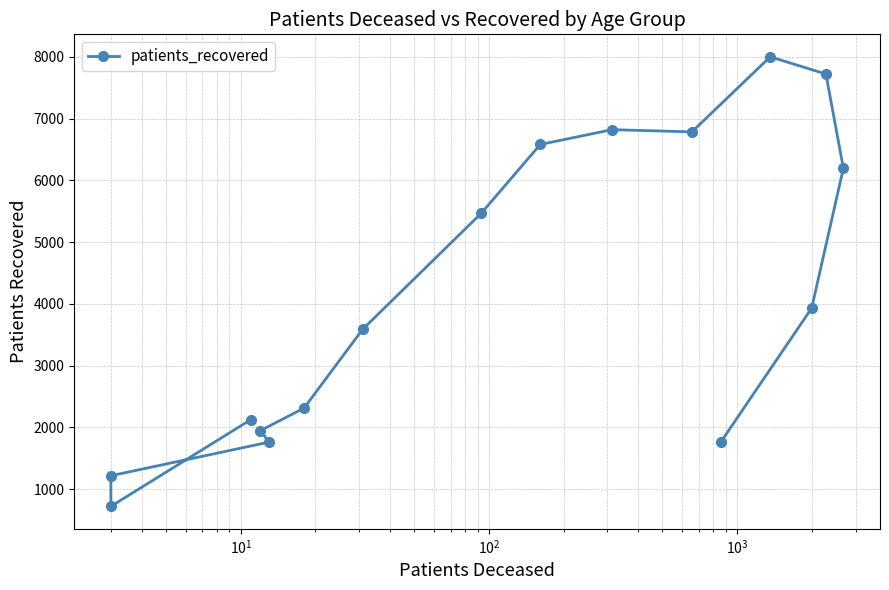

Is it true that the value at 15 is 640?

False